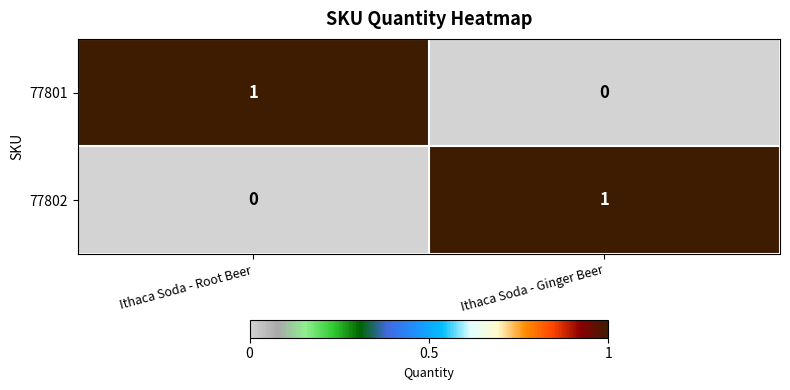

Reading left to right, list all the values displayed in this chart.

77801: Ithaca Soda - Root Beer=1	Ithaca Soda - Ginger Beer=0
77802: Ithaca Soda - Root Beer=0	Ithaca Soda - Ginger Beer=1